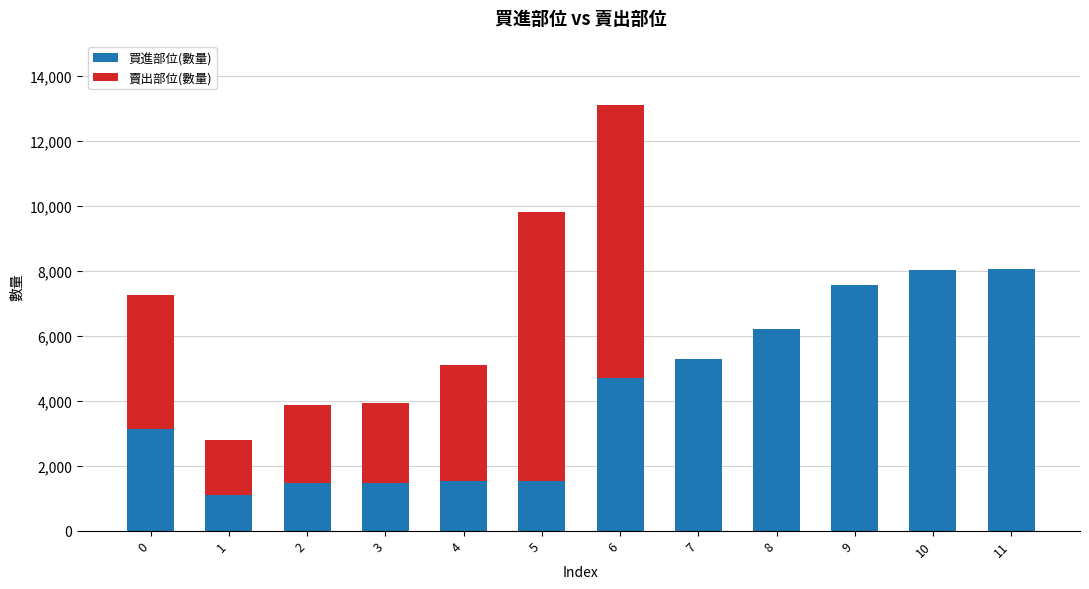

How many categories are shown in the chart?

12